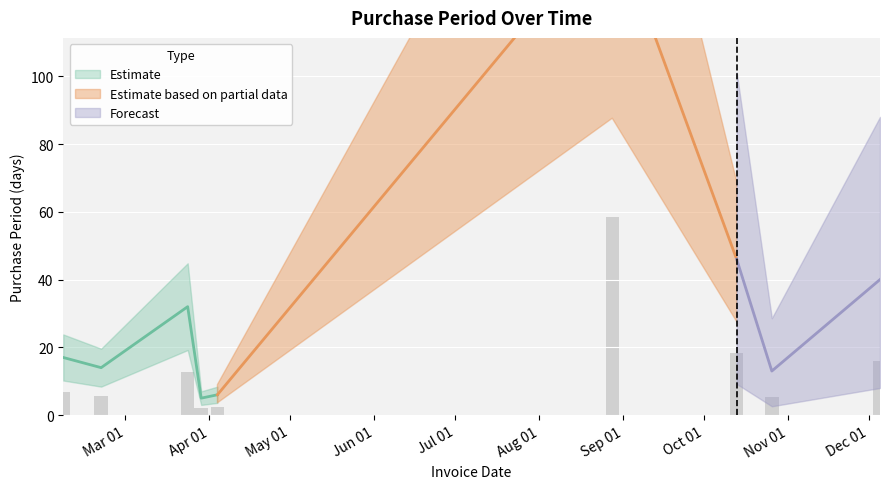

What position from the right is 2017-08-28?

4